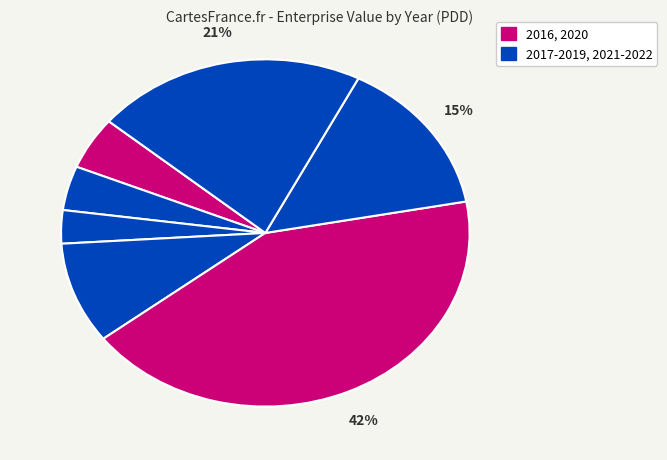

How many slices are in this pie chart?

7